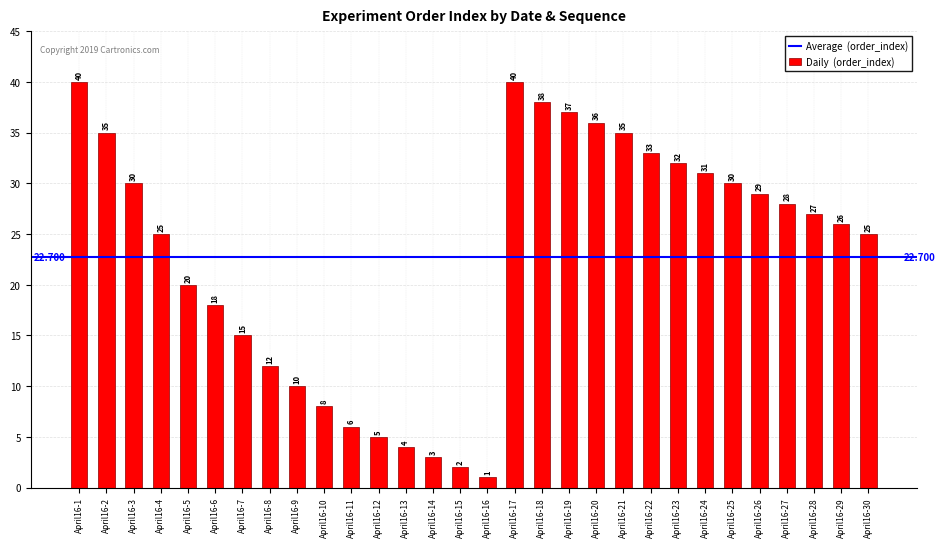

The value at April16-29 is 26. True or false?

True